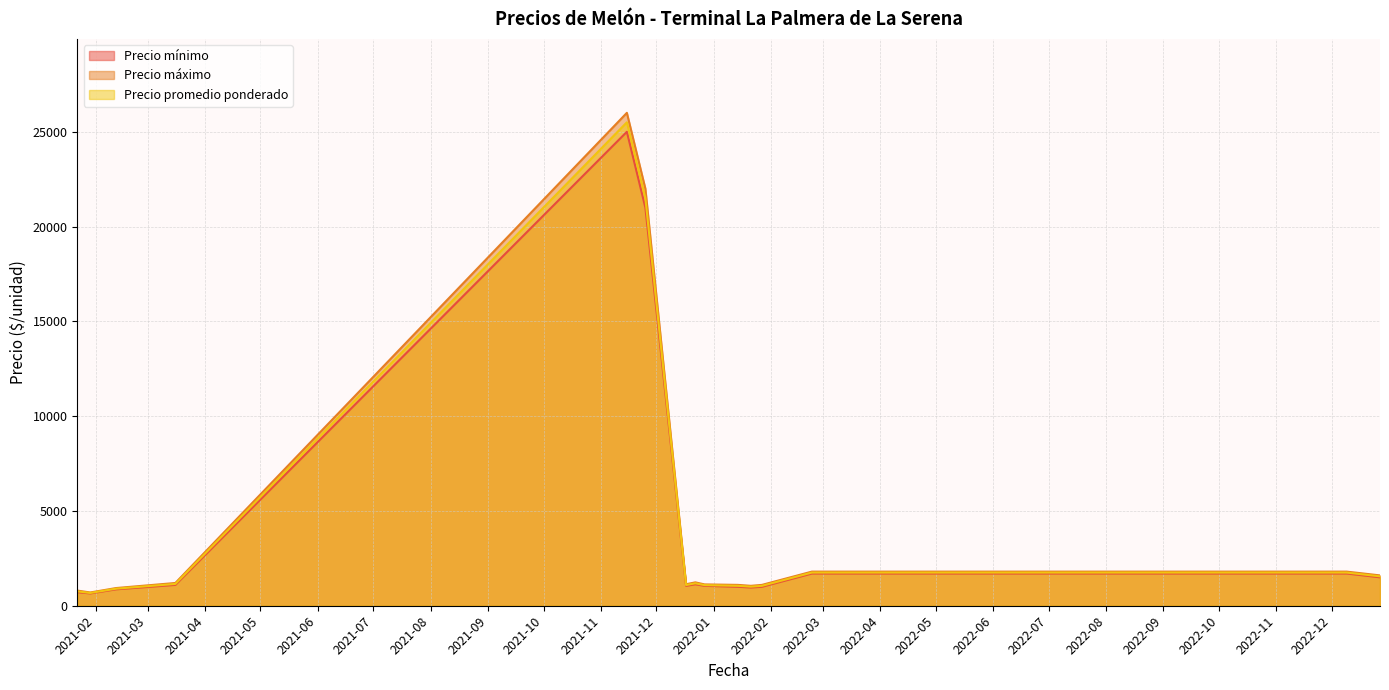

How many lines are shown in the chart?

3